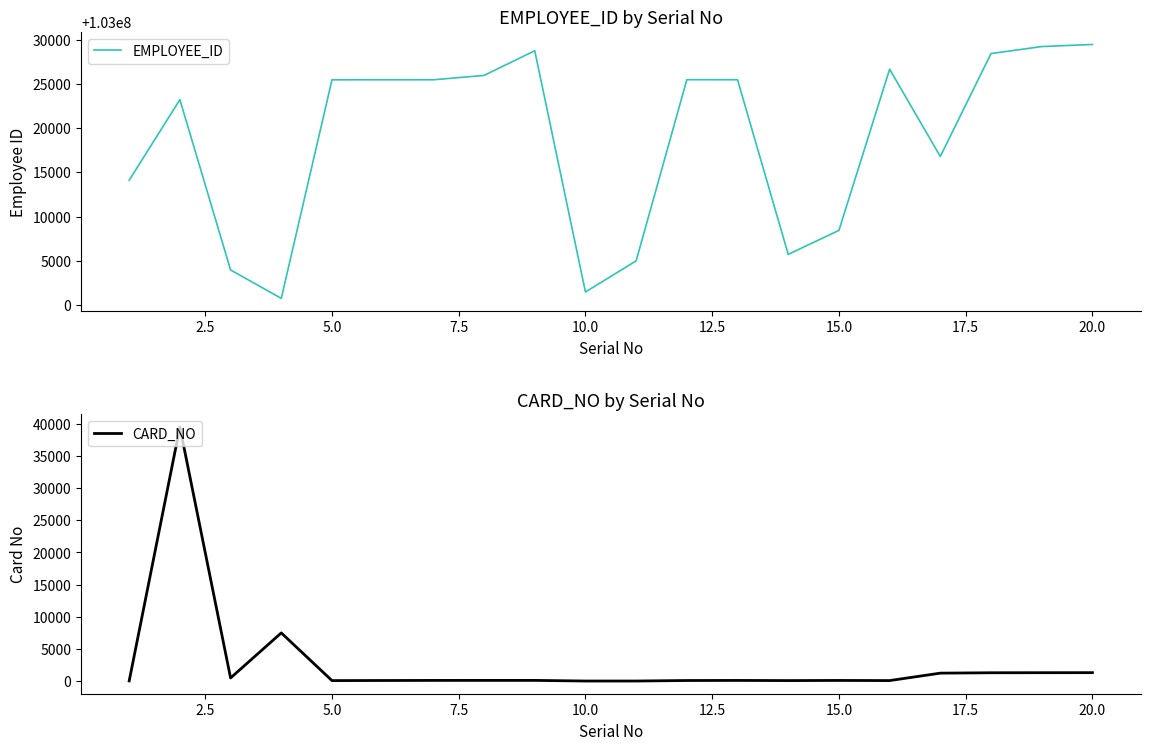

True or false: EMPLOYEE_ID and CARD_NO intersect in this chart.

False